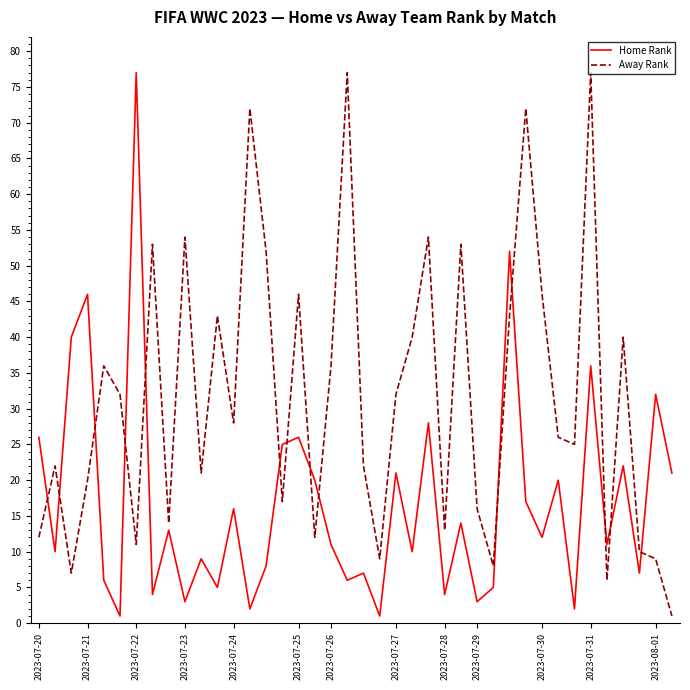

List the series in order of their overall mean, highest first.

Away Rank, Home Rank